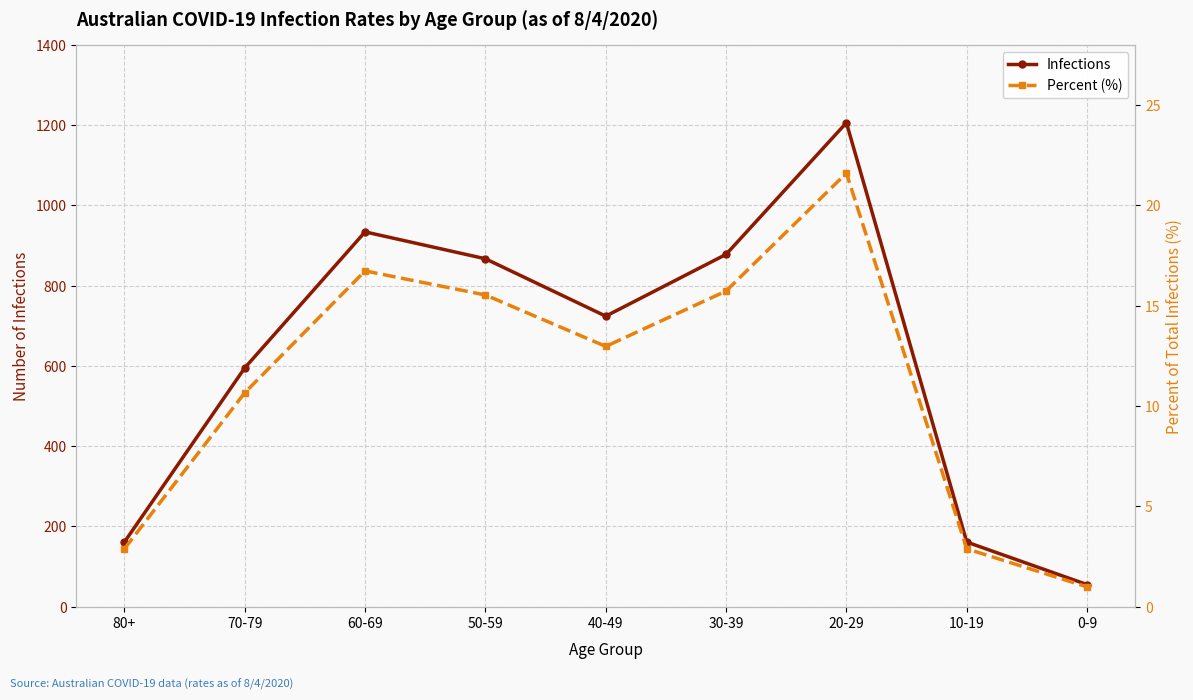

How many data points in Infections are less than 724?

4